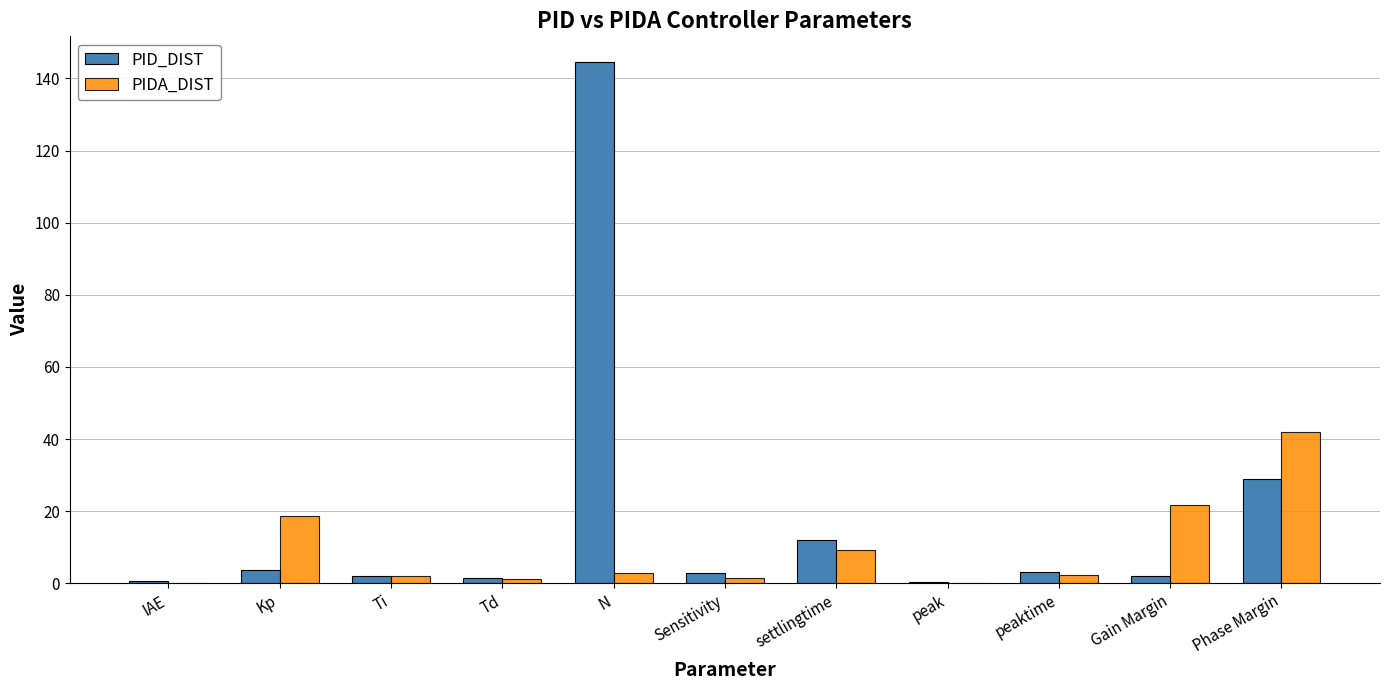

Where is PID_DIST nearest to the value 72?

Phase Margin